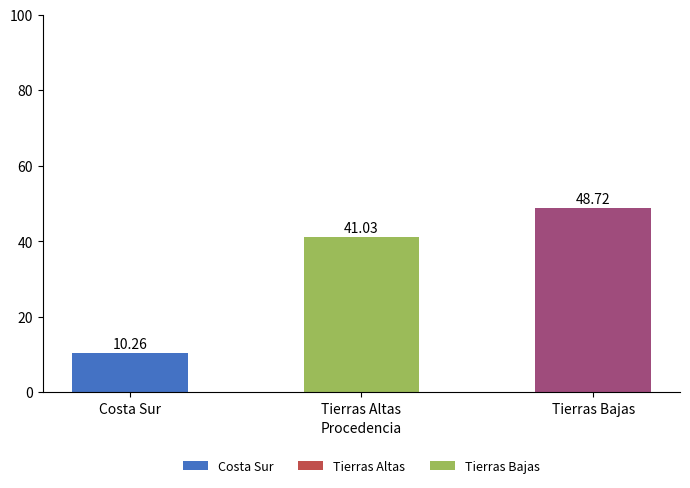

List the labels in order of value, smallest first.

Costa Sur, Tierras Altas, Tierras Bajas